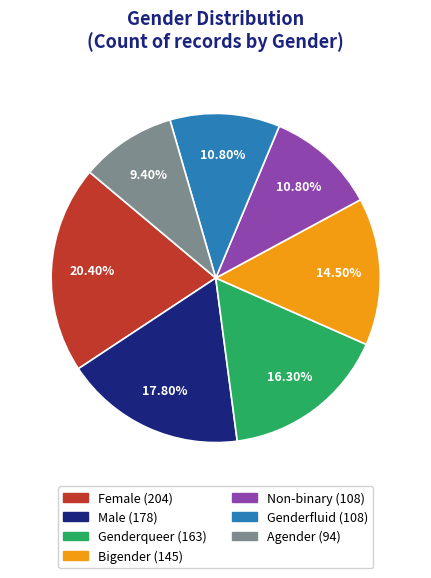

Which category has the biggest portion of the pie?

Female